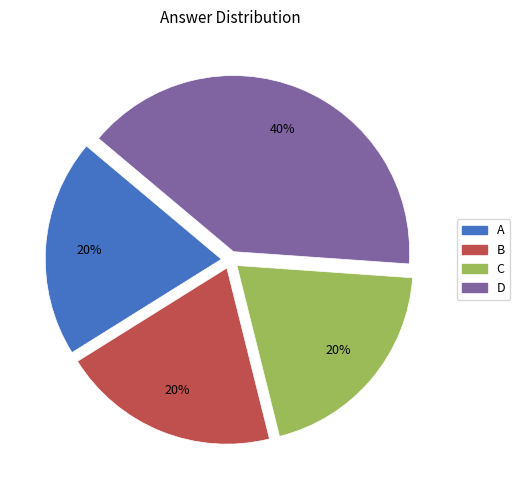

Does C account for over 50% of the chart?

No